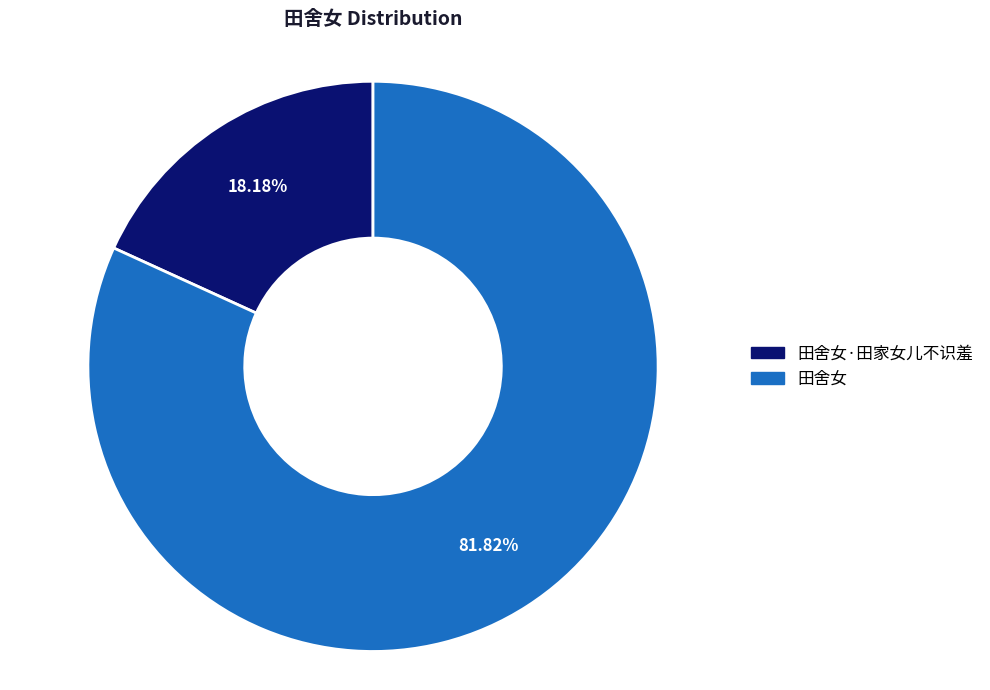

Does any single category account for the majority?

Yes